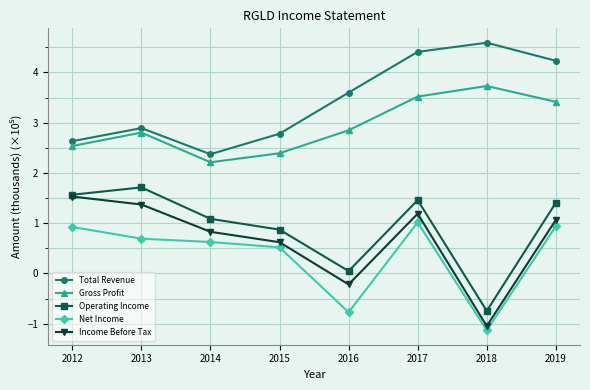

How many values in Operating Income are below zero?

1